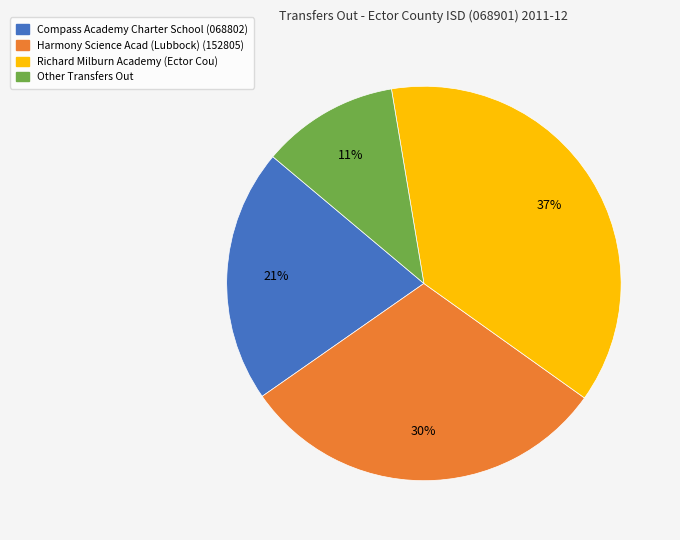

To the nearest percent, what is the difference between the Harmony Science Acad (Lubbock) (152805) and Richard Milburn Academy (Ector Cou) slice percentages?

7%